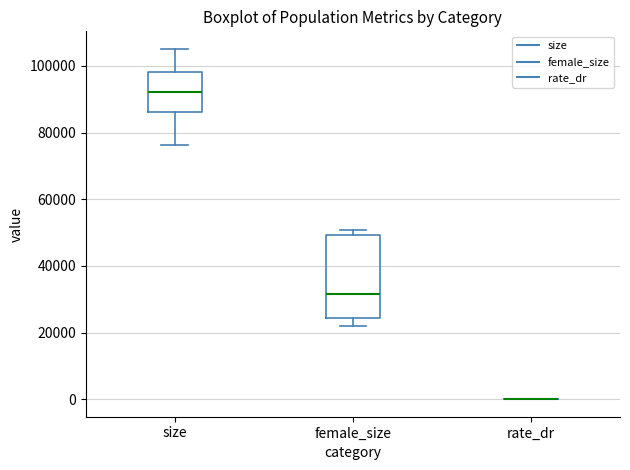

Reading left to right, read every box against the y-axis: the position of its median line, the range the box covers, and the ends of its whiskers. The values are not printed on the chart, so give them approximately, as read against the axis.

size: median 92000, box 86000 to 98000, whiskers 76000 to 106000
female_size: median 32000, box 24000 to 50000, whiskers 22000 to 50000 (just above the box's upper edge)
rate_dr: box collapsed to a line at 0, whiskers 0 to 0